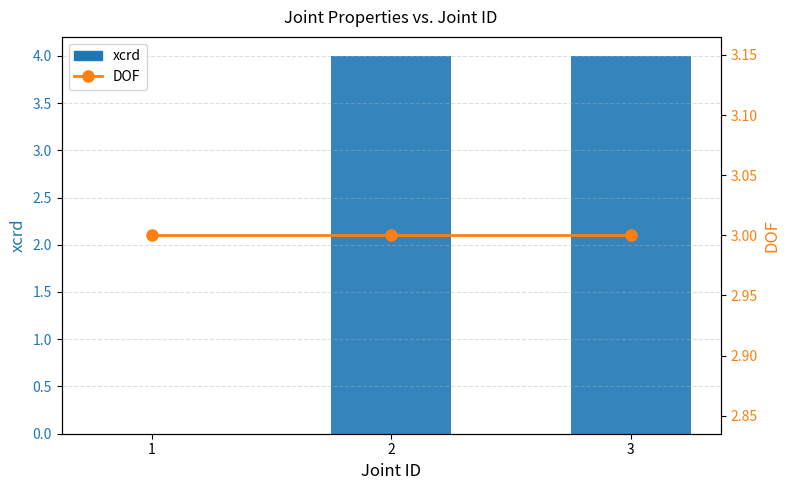

Between 1 and 2, which series saw the biggest shift?

xcrd